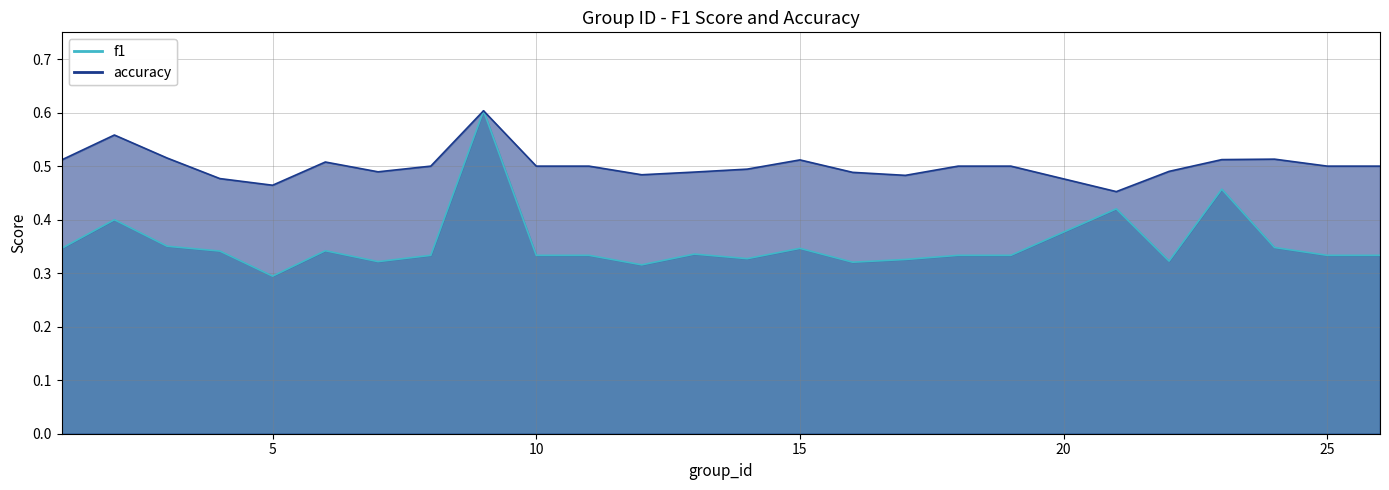

Which series changed the most between 1 and 18?

f1